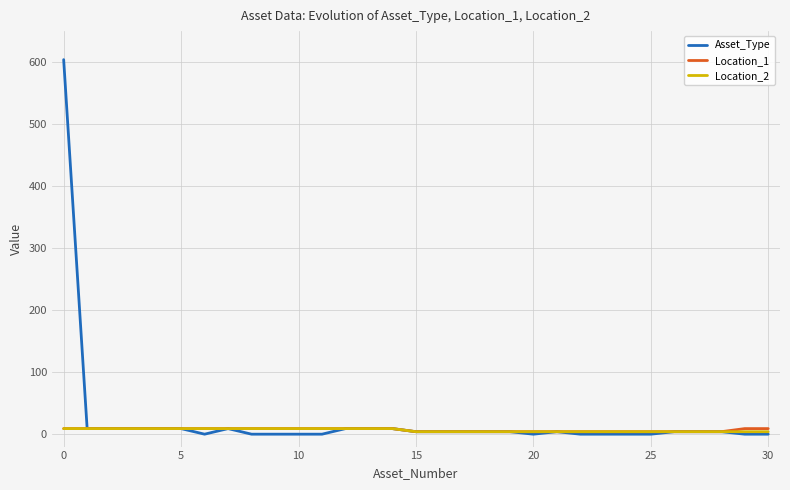

Which series has the largest range (max minus min)?

Asset_Type